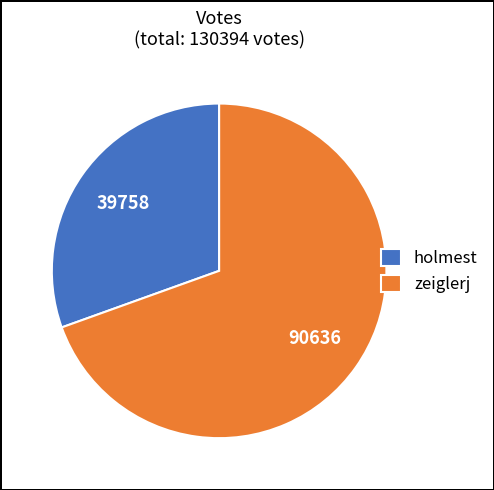

The zeiglerj slice represents 70% of the pie. True or false?

True